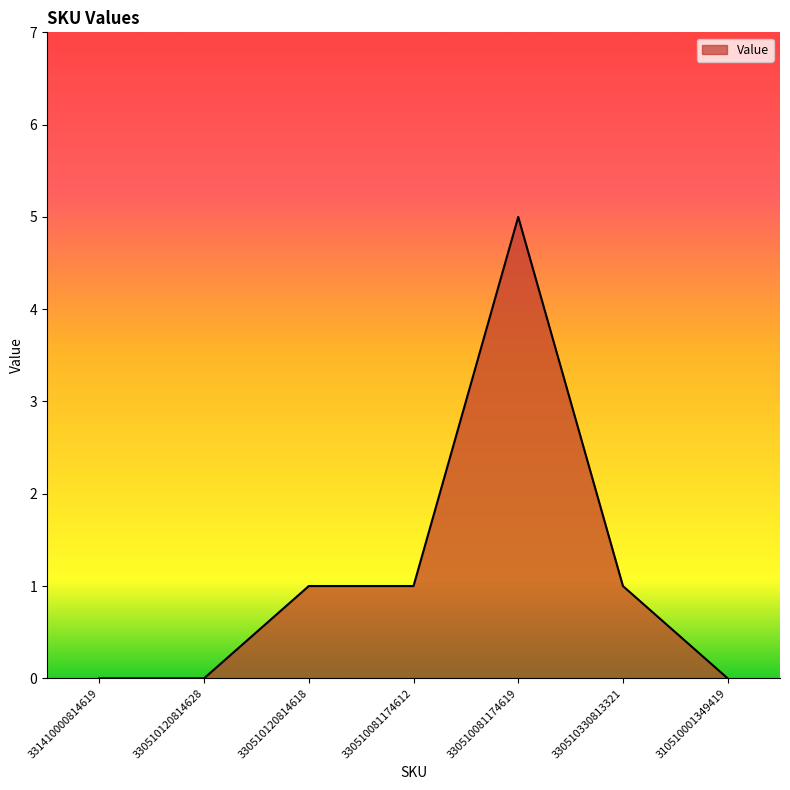

What position from the right is 330510081174612?

4